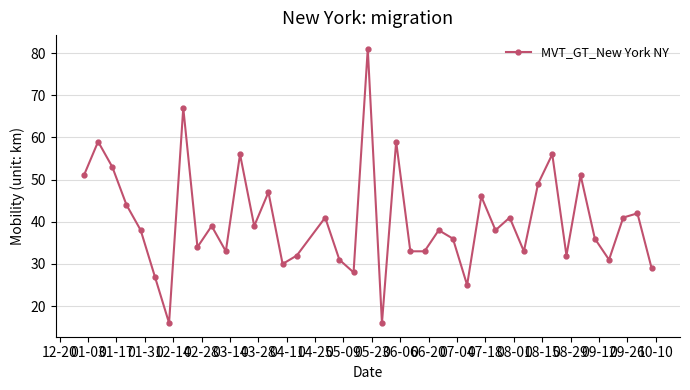

How many interior local peaks (higher than both neighbors) does the data have?

14